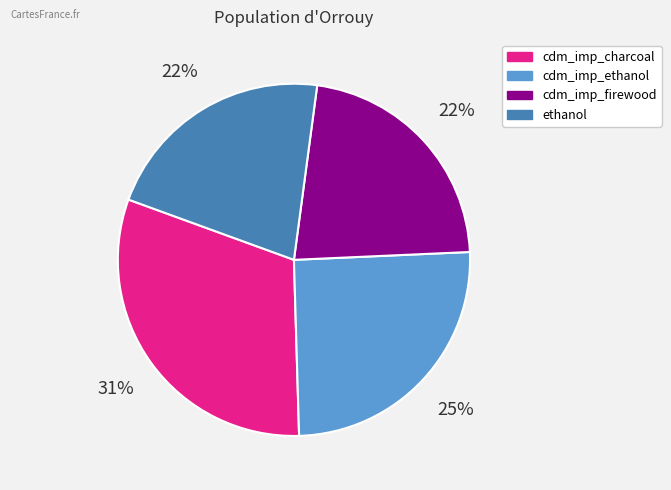

To the nearest percent, what is the combined percentage of cdm_imp_charcoal and ethanol?

53%